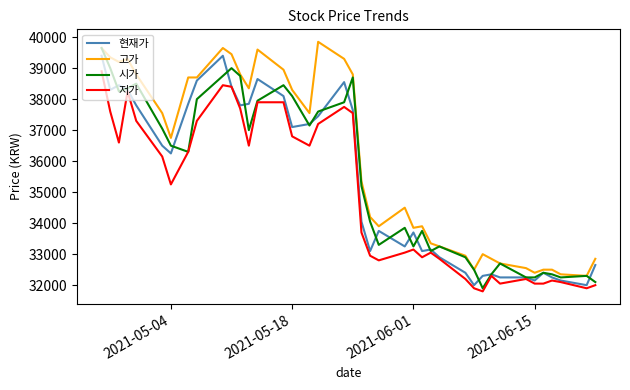

Which series has the largest total across all categories?

고가